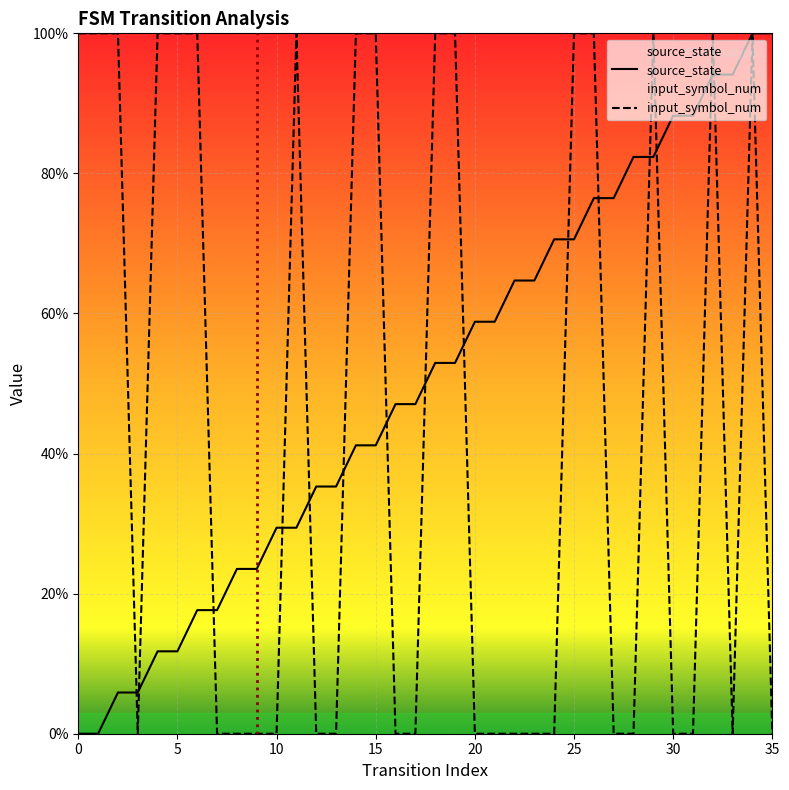

What is the difference between the maximum and minimum values in the source_state series?

100.0